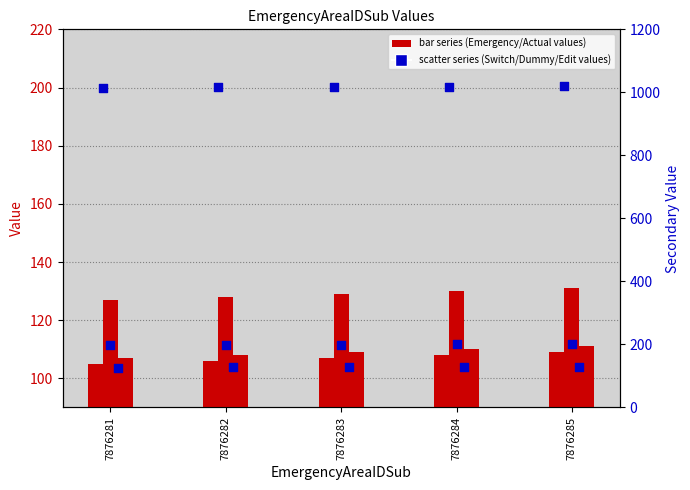

At which category is the sum across all series the highest?

7876285